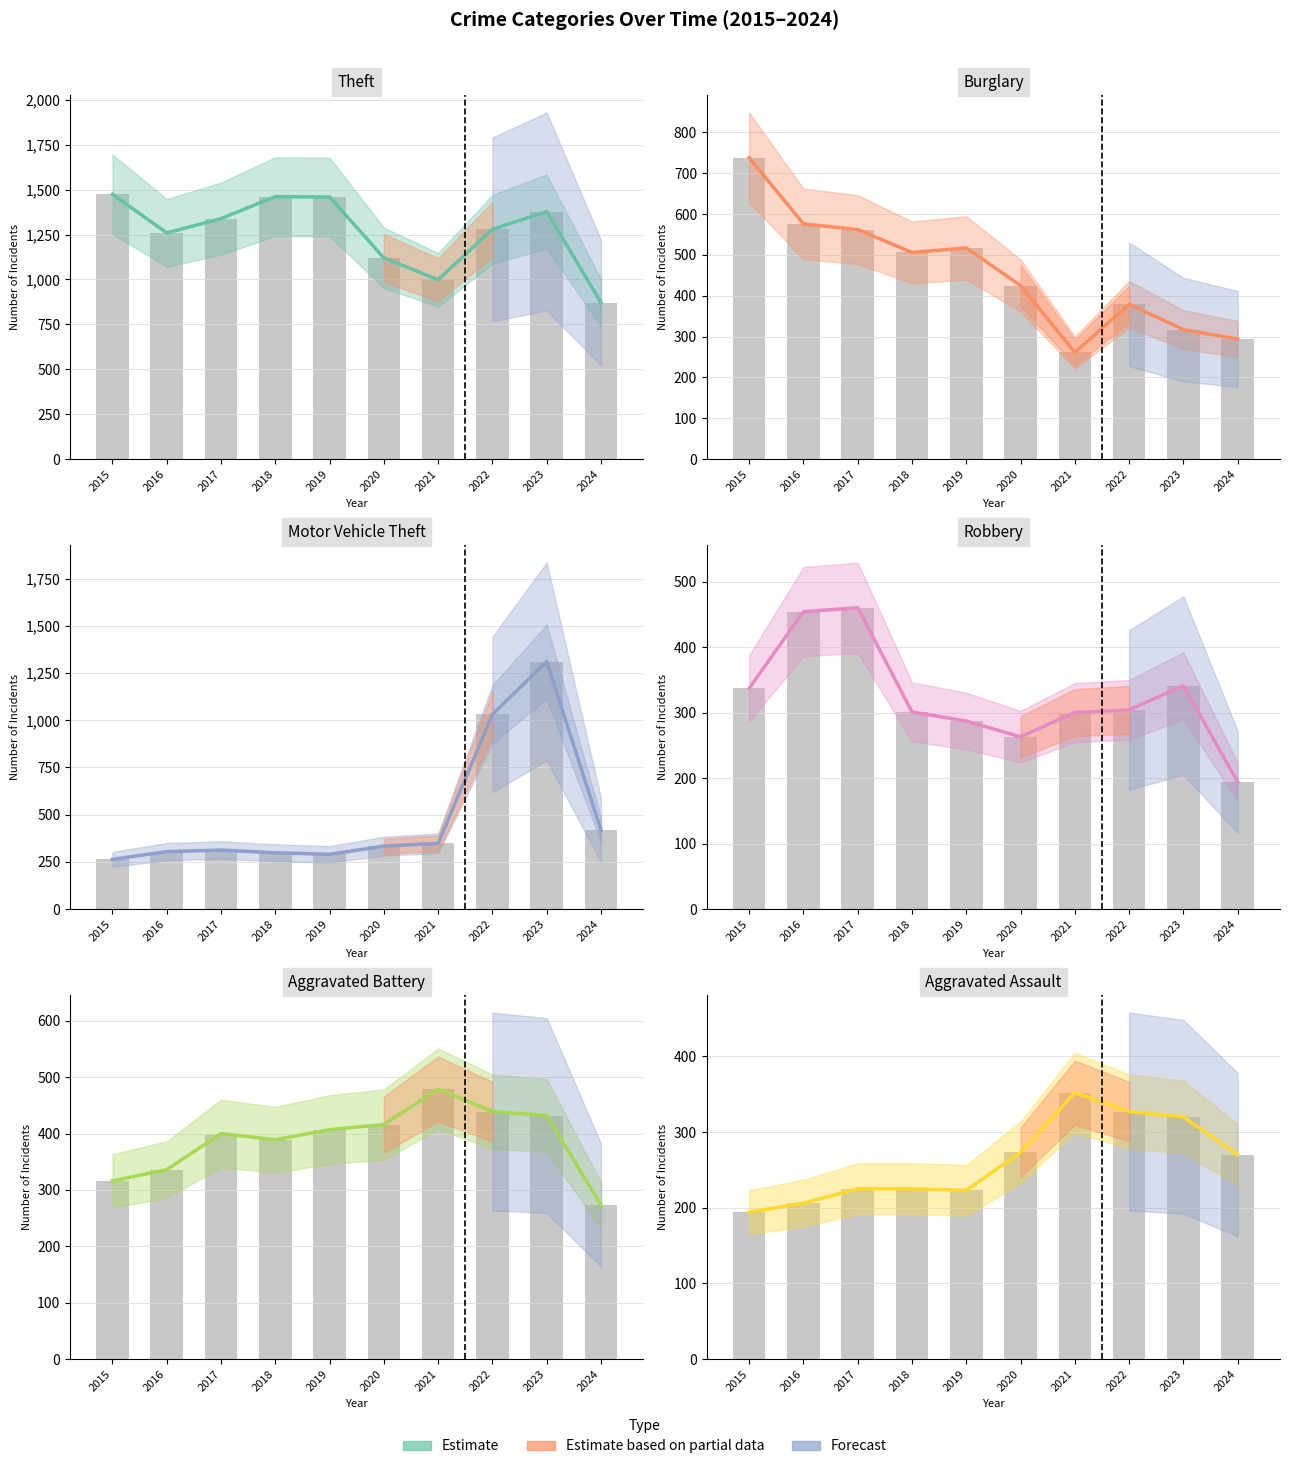

True or false: Robbery has a value of 304 at 2022.

True